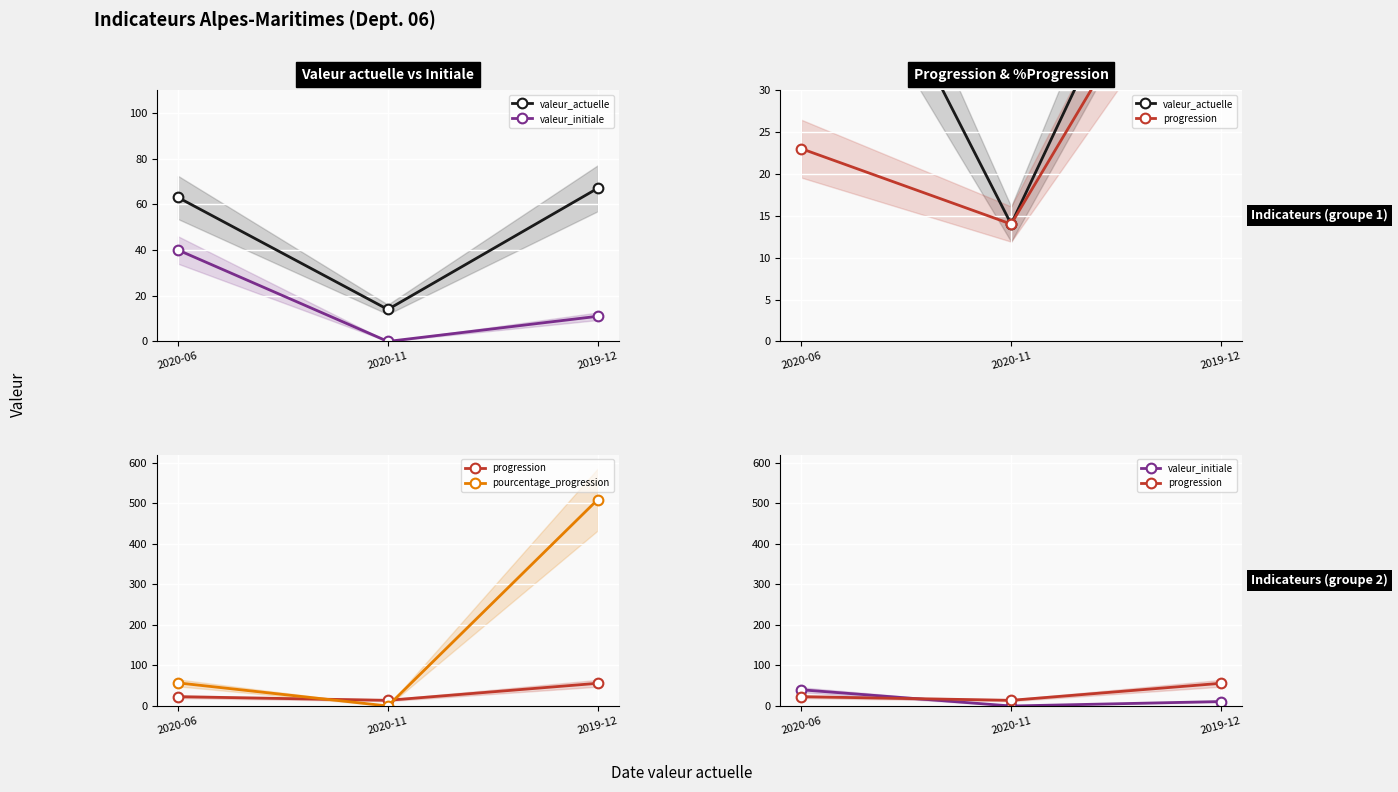

Is this an area chart (filled region under the line)?

No